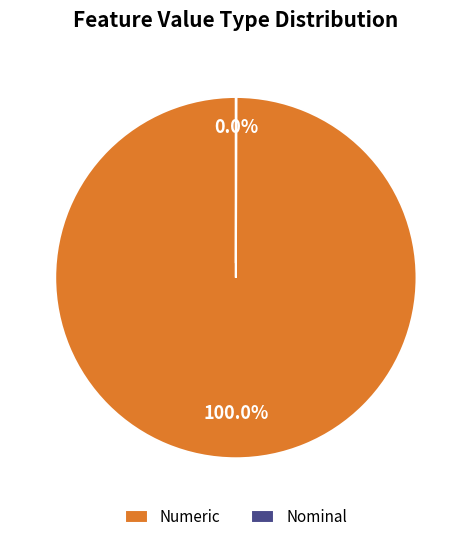

What is the largest slice in the pie chart?

Numeric